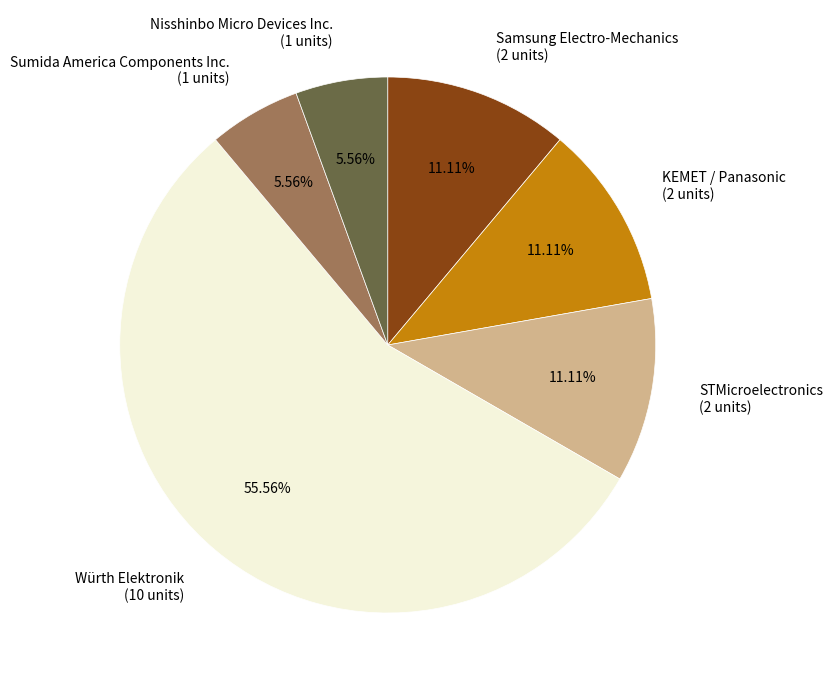

Is KEMET / Panasonic the majority of the pie?

No